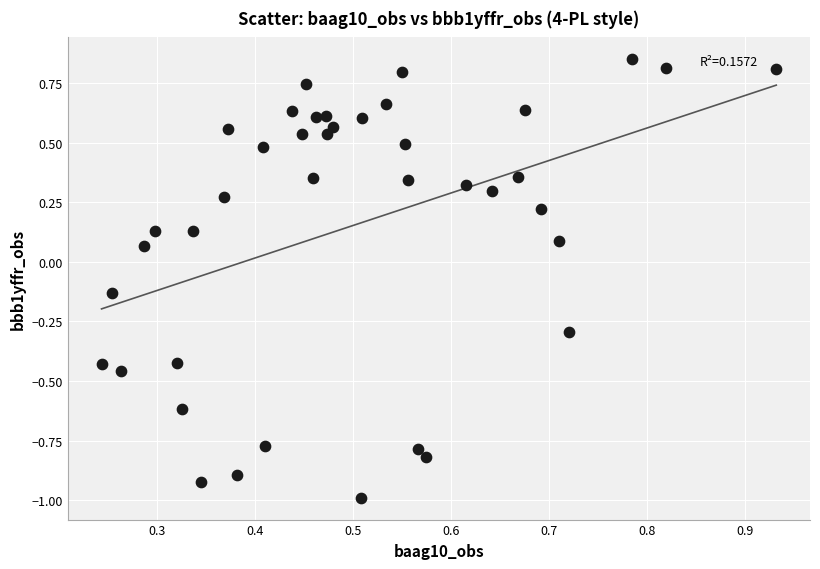

What is the range of Y values (max minus min)?

1.8